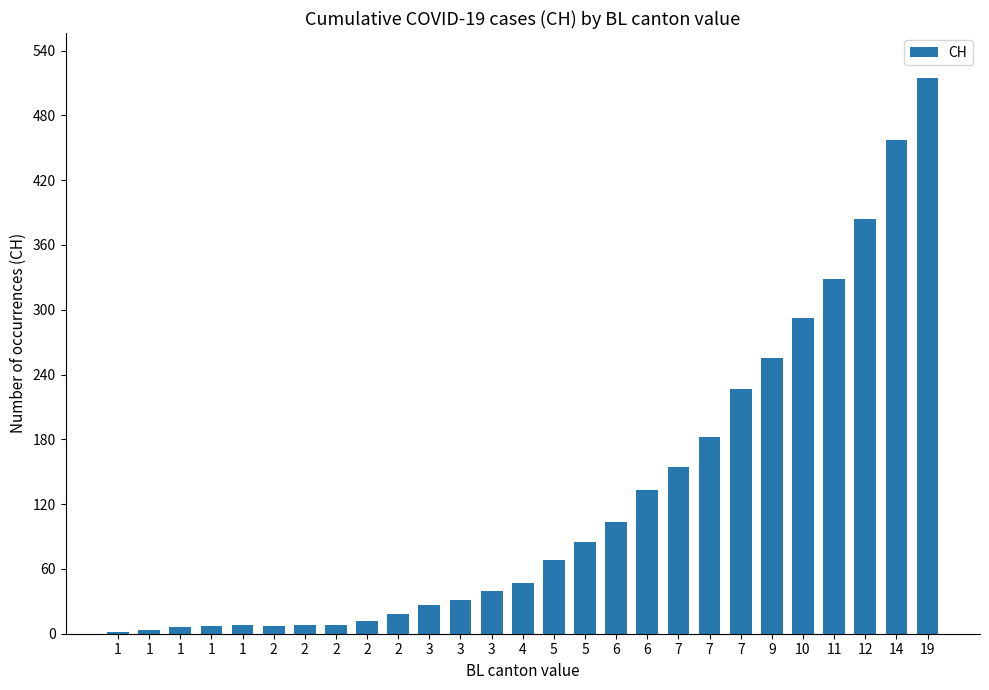

How many bars are there in total?

27